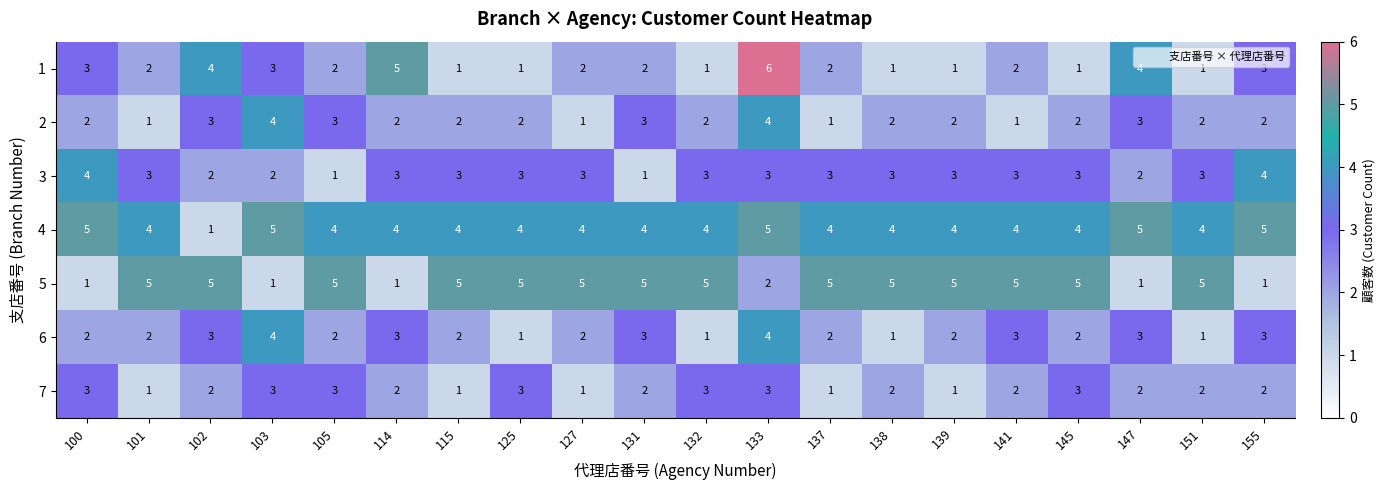

At how many categories does at least one series exceed 2?

20